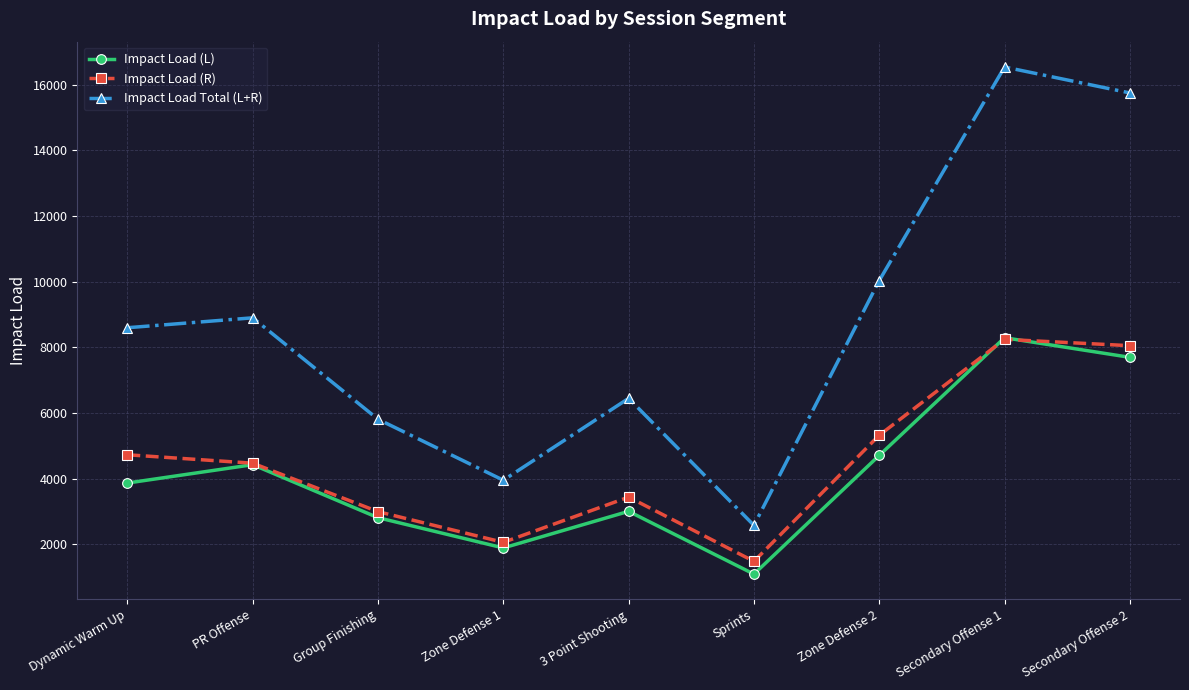

Where is the first local minimum for Impact Load (L)?

Zone Defense 1